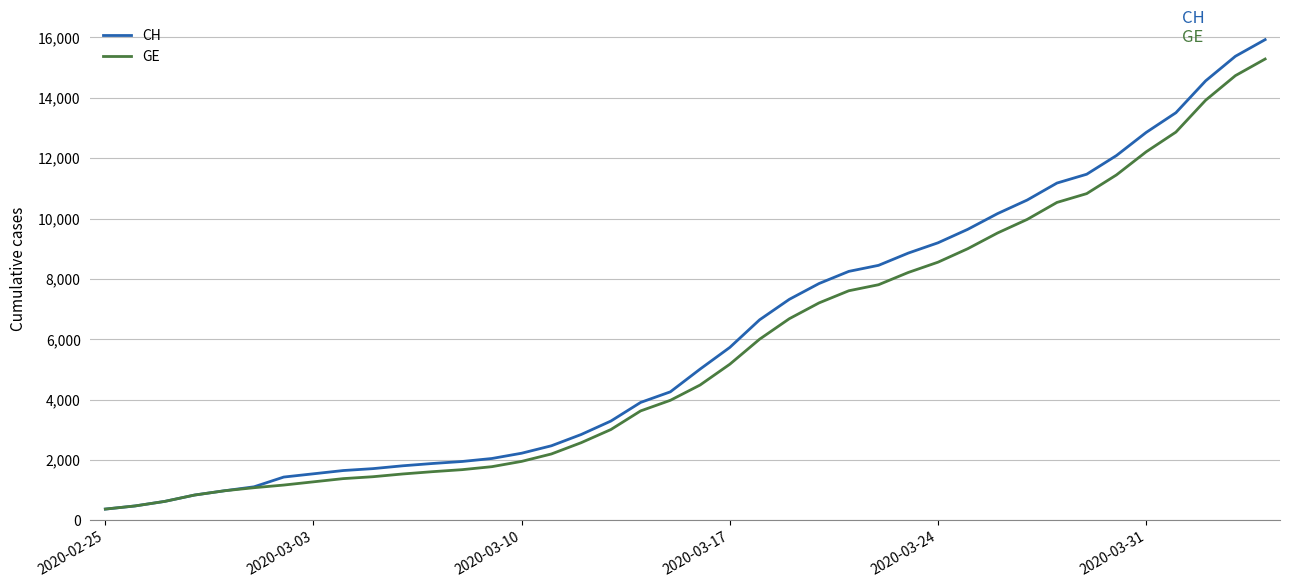

Which series has the largest range (max minus min)?

CH